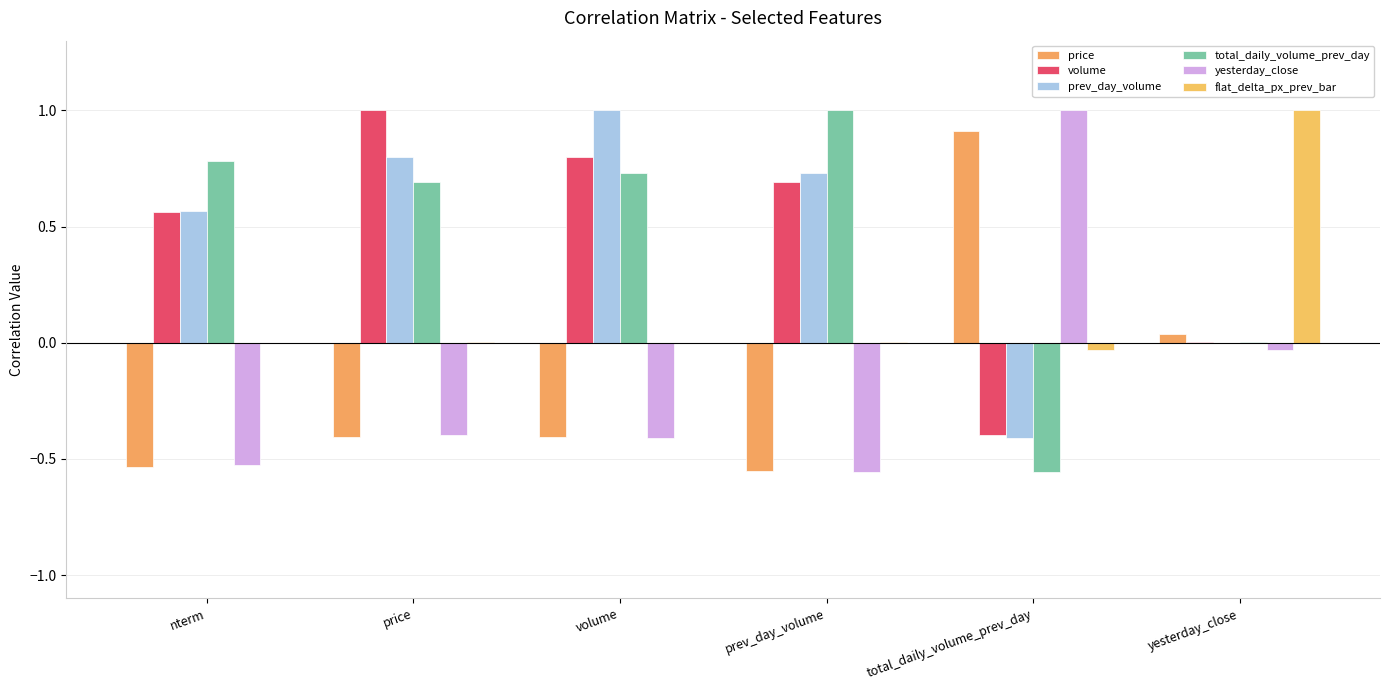

Rank the series at prev_day_volume from lowest to highest value.

yesterday_close, price, flat_delta_px_prev_bar, volume, prev_day_volume, total_daily_volume_prev_day